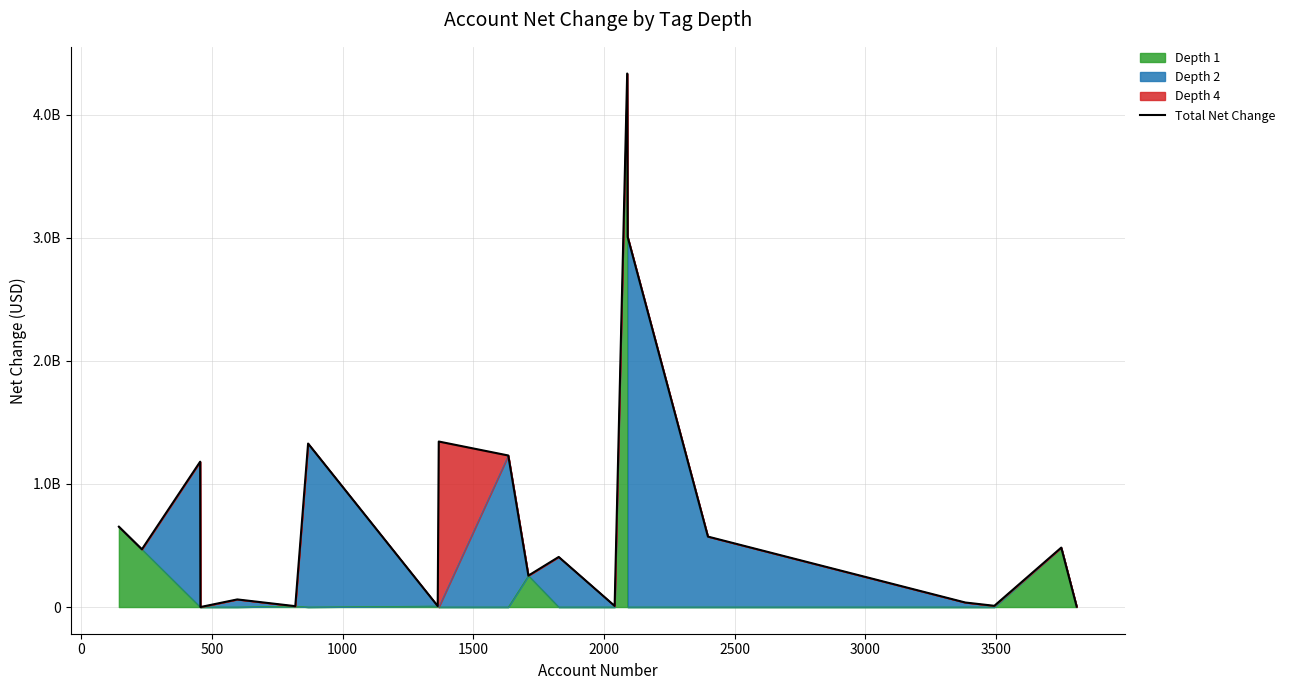

Reading left to right, transcribe all the data shown in this chart.

652934000	469118000	1181147000	28000	61911000	7211000	1328473000	8020000	1344987000	1231509000	255473000	407063000	9088000	4335193000	3006720000	572475000	36816000	10116000	482878000	3488000